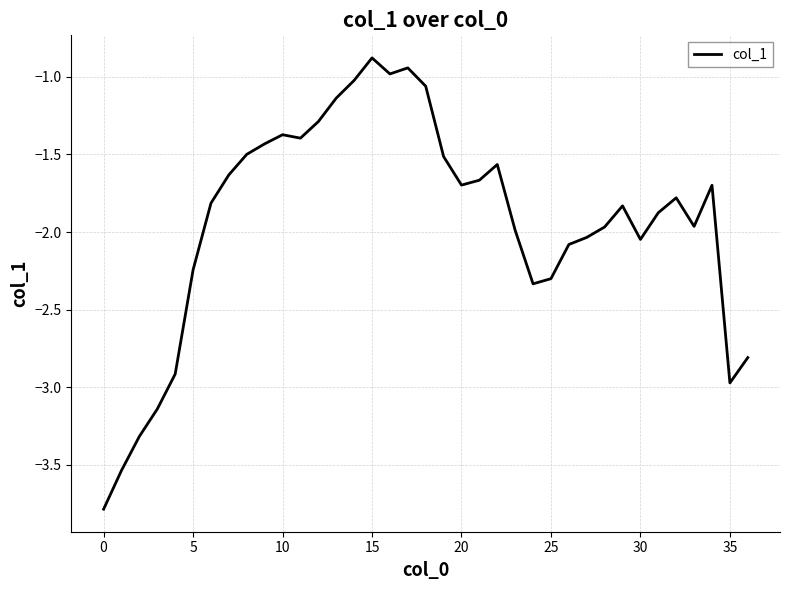

How many distinct data groups are displayed?

1